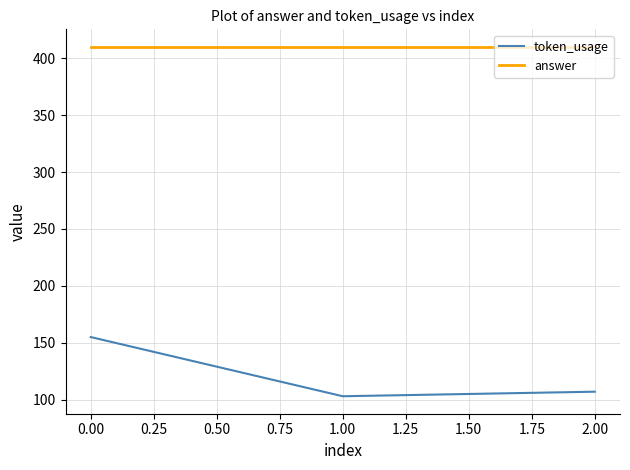

Is the value of answer at 0.00 greater than the value of token_usage at 1.00?

Yes